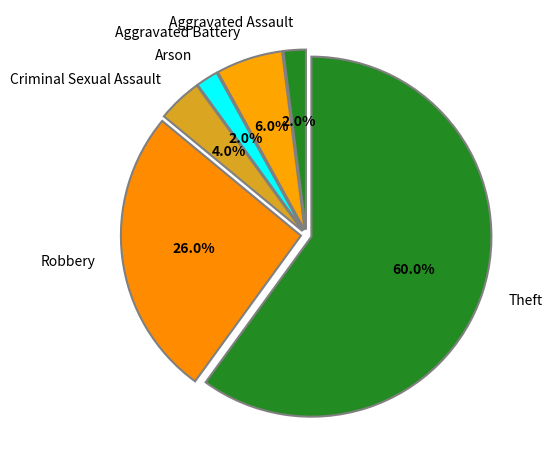

Which category accounts for the majority?

Theft